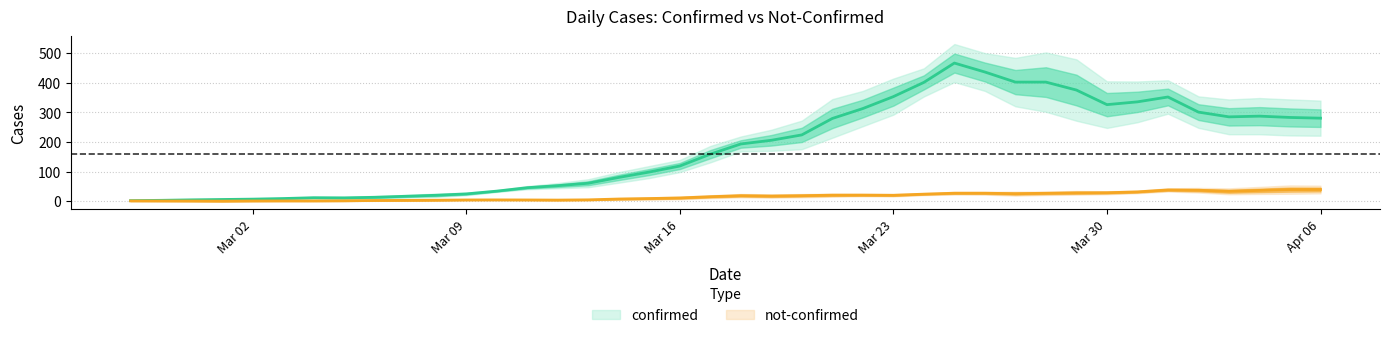

What is the average value of the not-confirmed series?

16